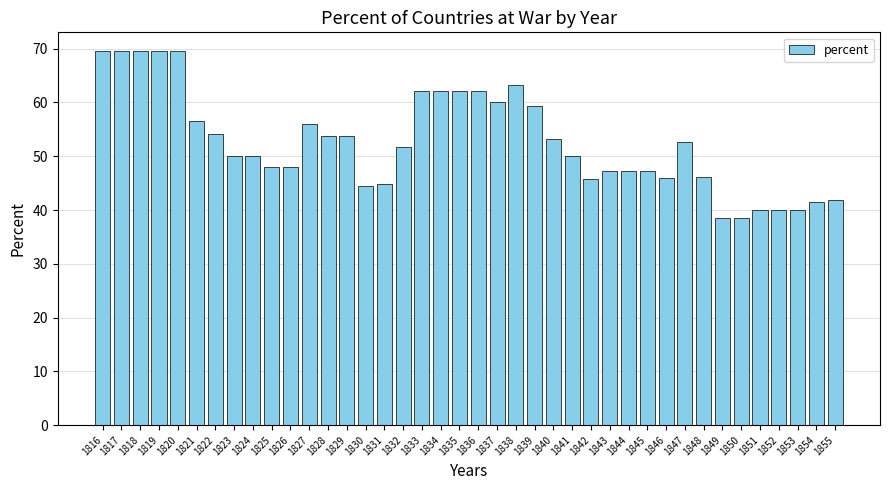

Which has a higher value, 1831 or 1838?

1838